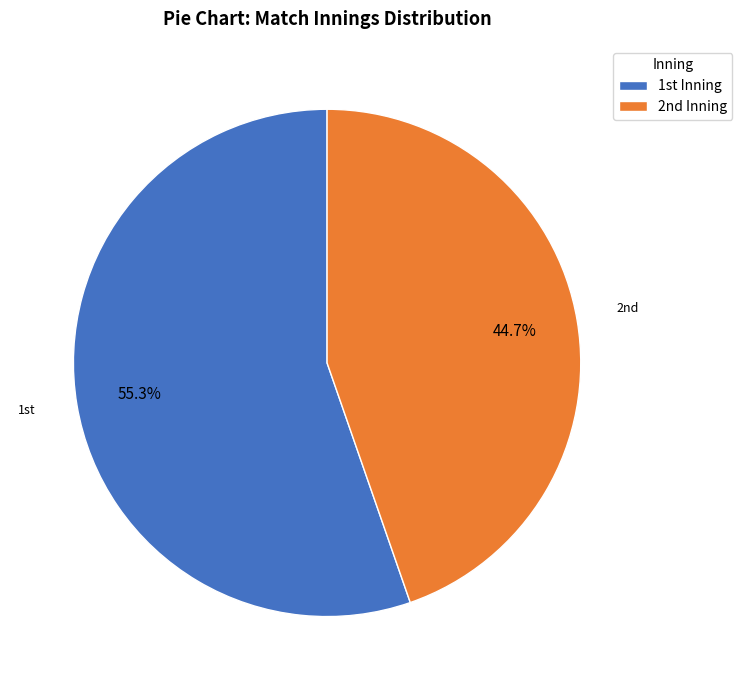

To the nearest percent, what is the difference between the largest and smallest slice percentages?

11%